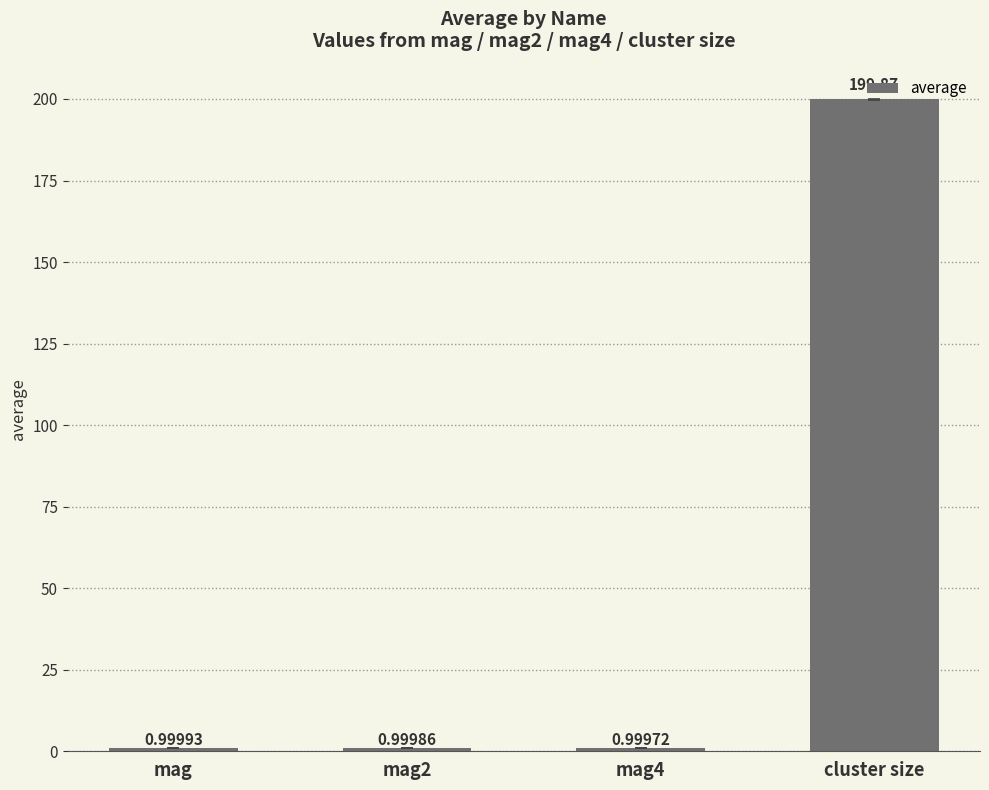

Reading right to left, extract all data points from this chart.

cluster size=199.9	mag4=1.0	mag2=1.0	mag=1.0